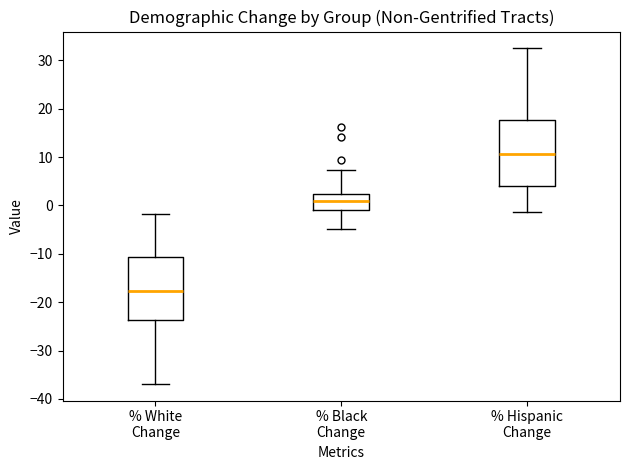

Where does the median line of the box for % Hispanic Change sit on the y-axis? The values are not printed on the chart, so give them approximately, as read against the axis.

11